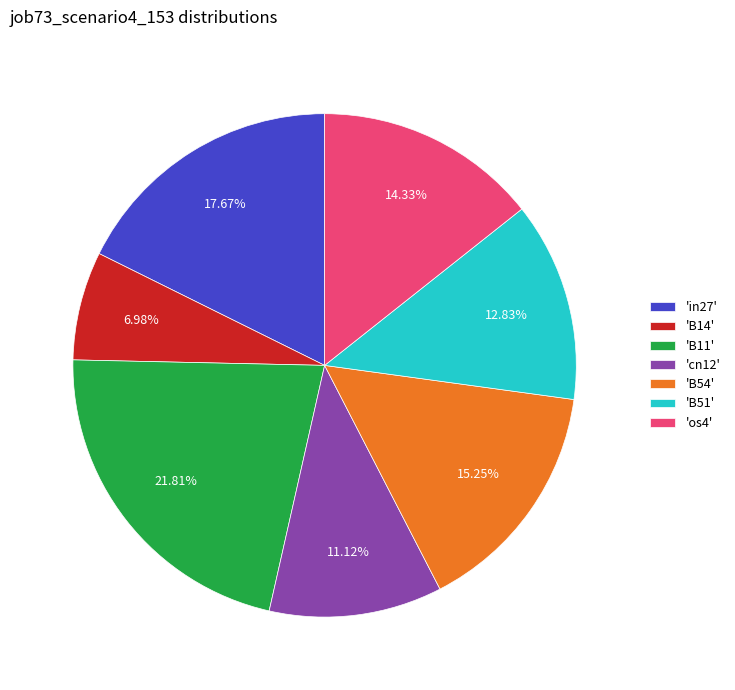

Which has a higher value, 'B11' or 'os4'?

'B11'